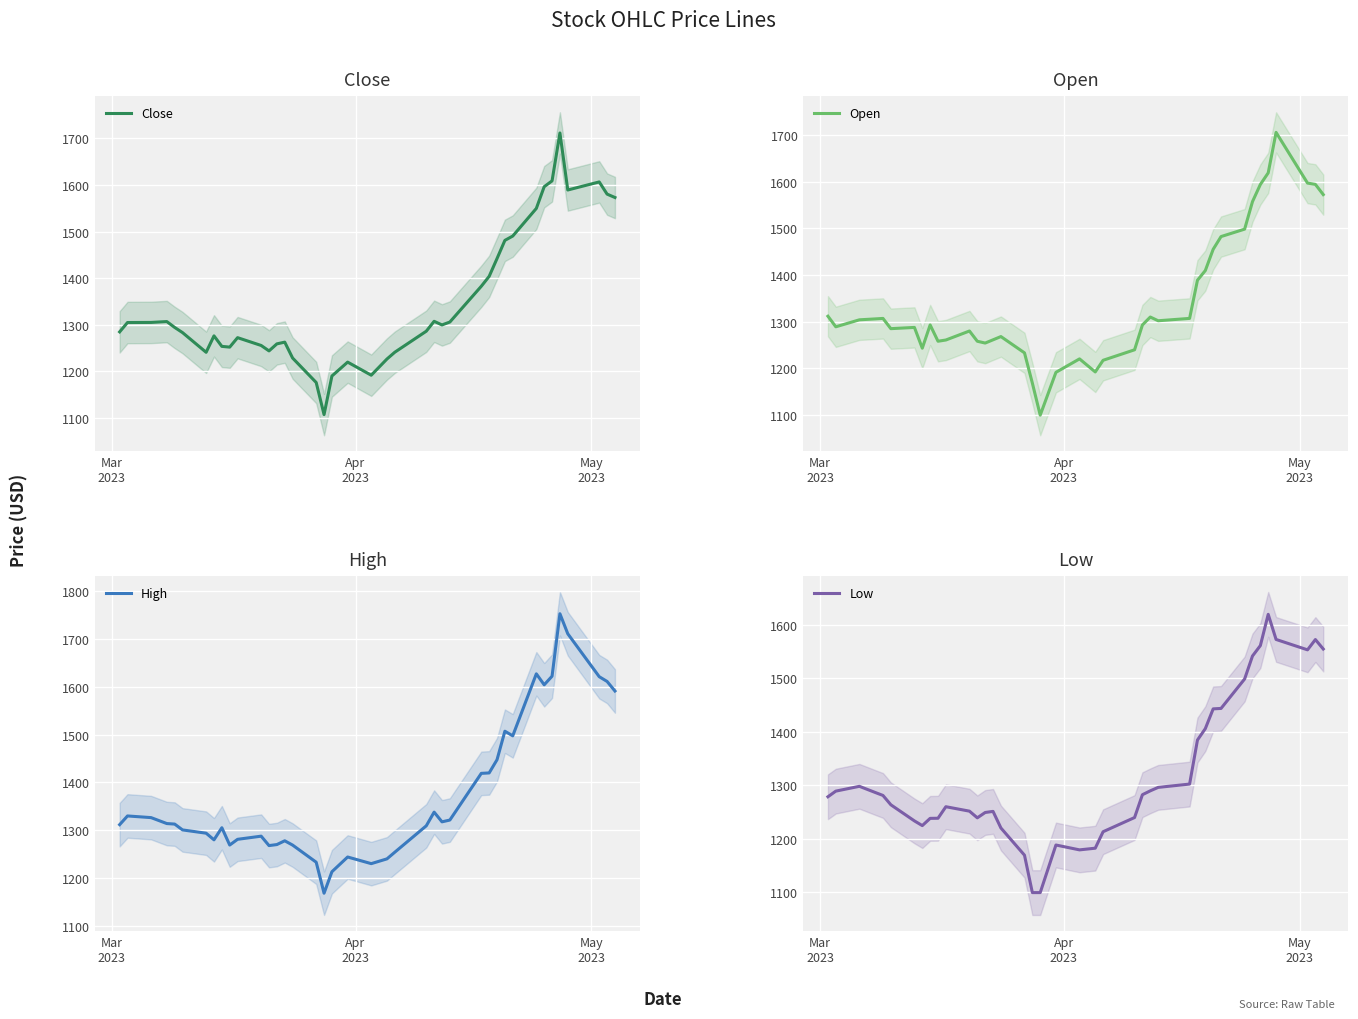

Is this an area chart (filled region under the line)?

No